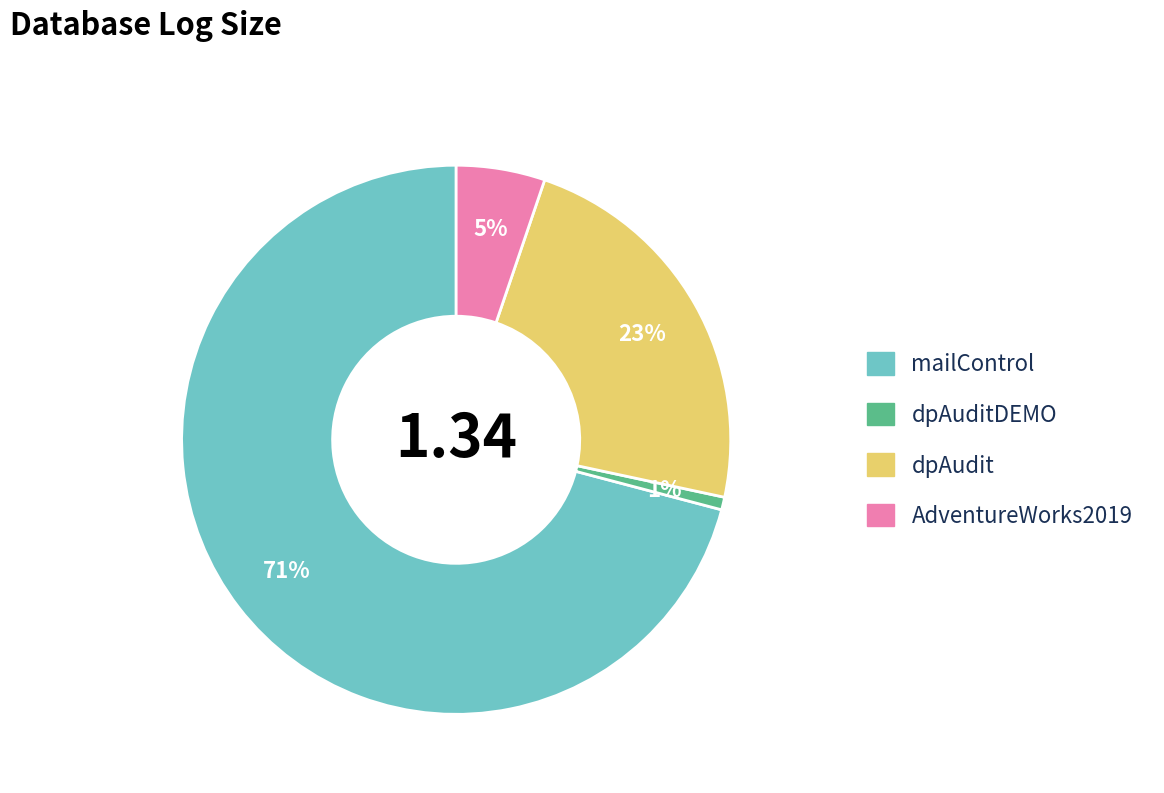

Which category has the smallest portion of the pie?

dpAuditDEMO